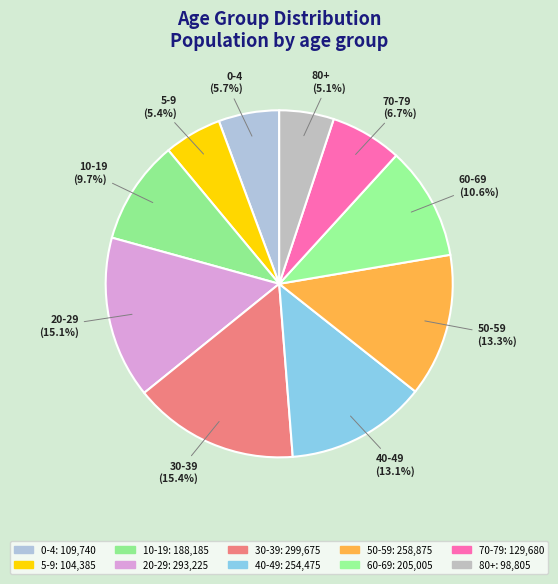

What portion of the pie excludes 5-9?

94.6%